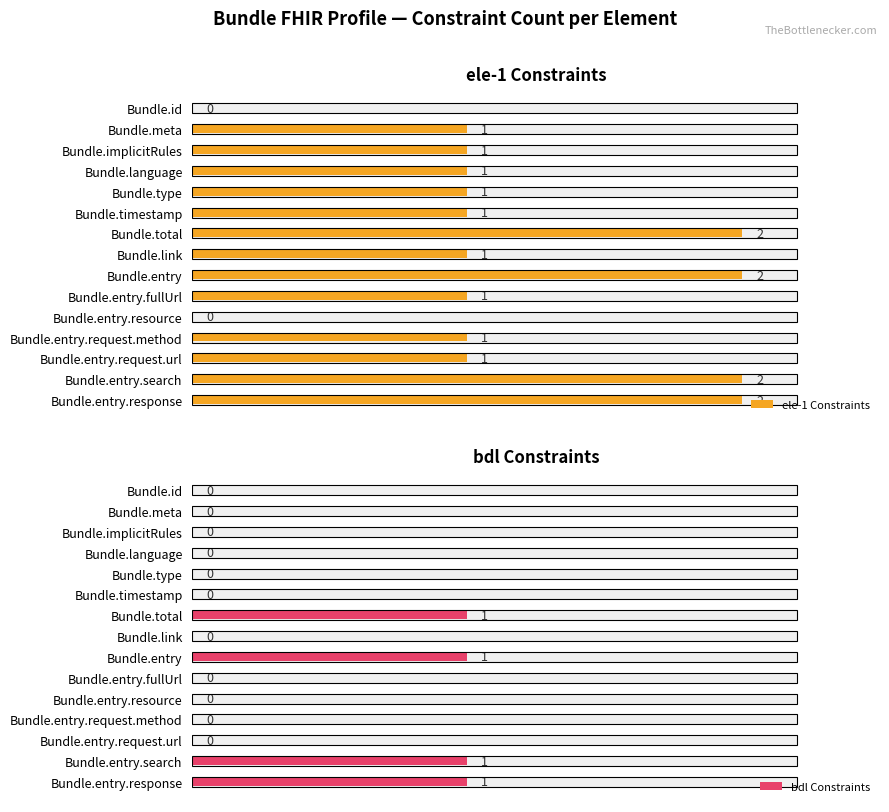

Count the bdl Constraints values in the range 0 to 1.

15